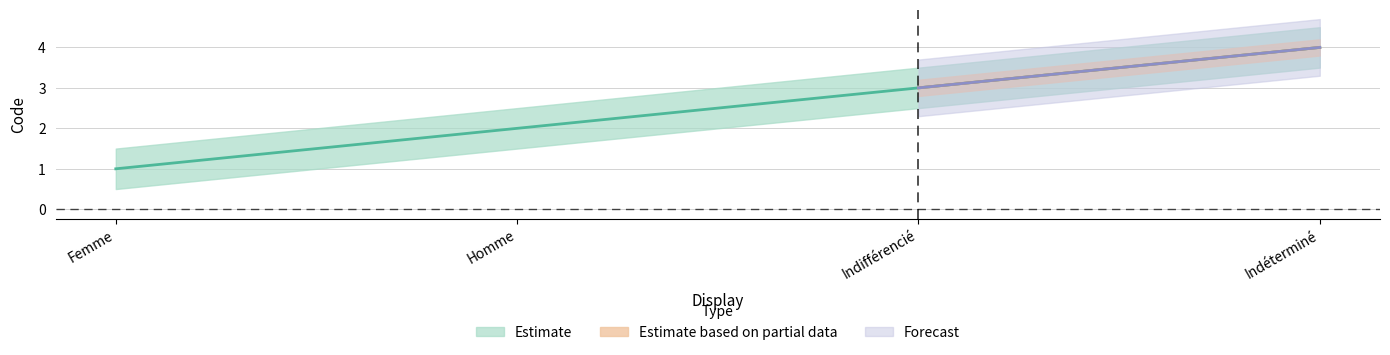

What is the label of the 2nd point from the right?

Indifférencié